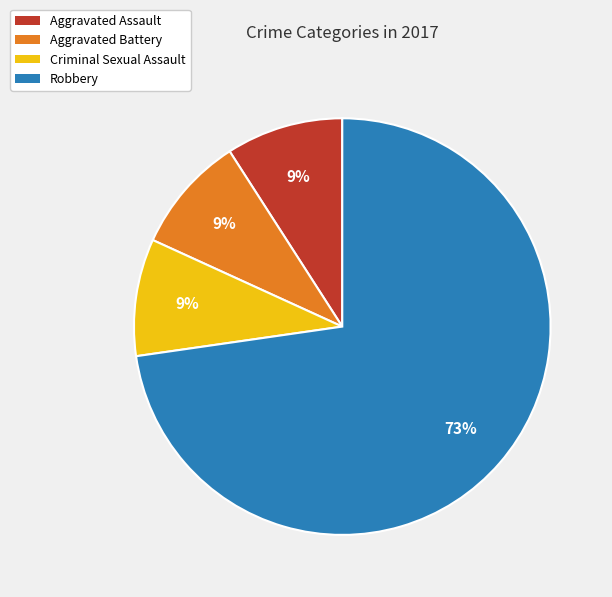

To the nearest percent, what percentage of the pie is Criminal Sexual Assault?

9%